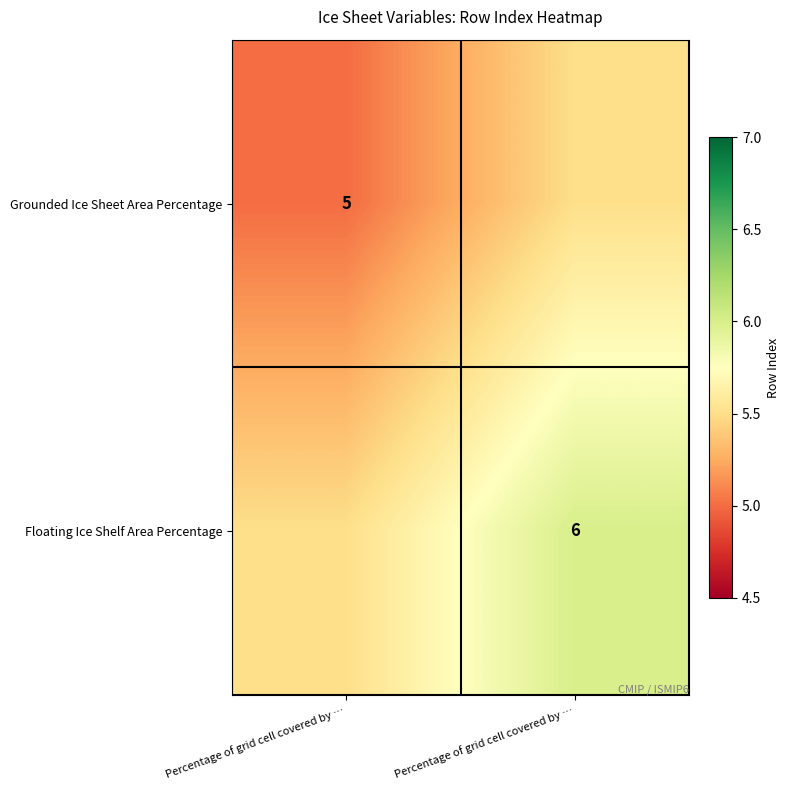

Rank the series at Percentage of grid cell covered by … from highest to lowest value.

Floating Ice Shelf Area Percentage, Grounded Ice Sheet Area Percentage